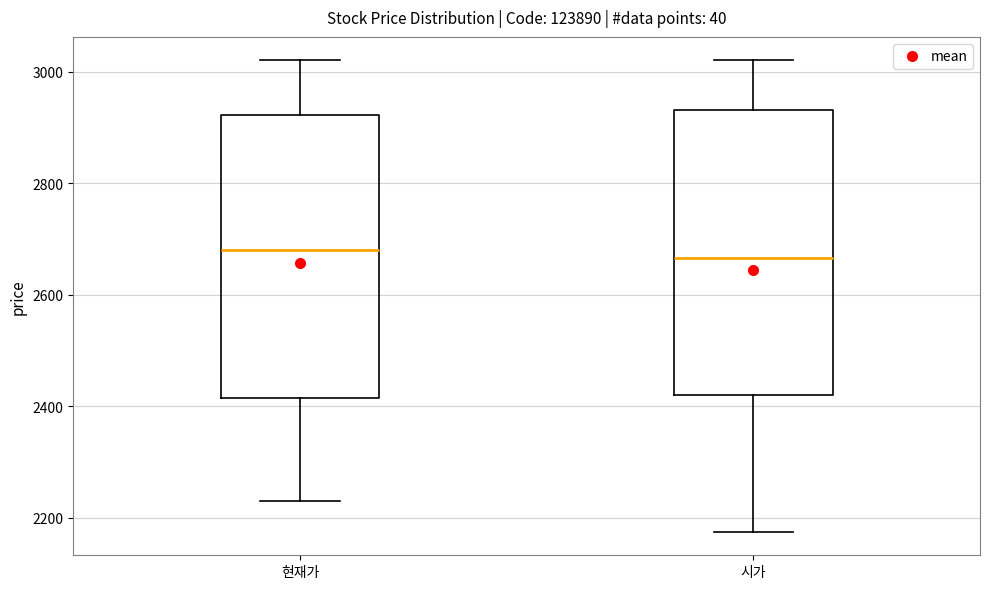

Reading left to right, read every box against the y-axis: the position of its median line, the range the box covers, and the ends of its whiskers. The values are not printed on the chart, so give them approximately, as read against the axis.

현재가: median 2680, box 2420 to 2920, whiskers 2240 to 3020
시가: median 2660, box 2420 to 2940, whiskers 2180 to 3020